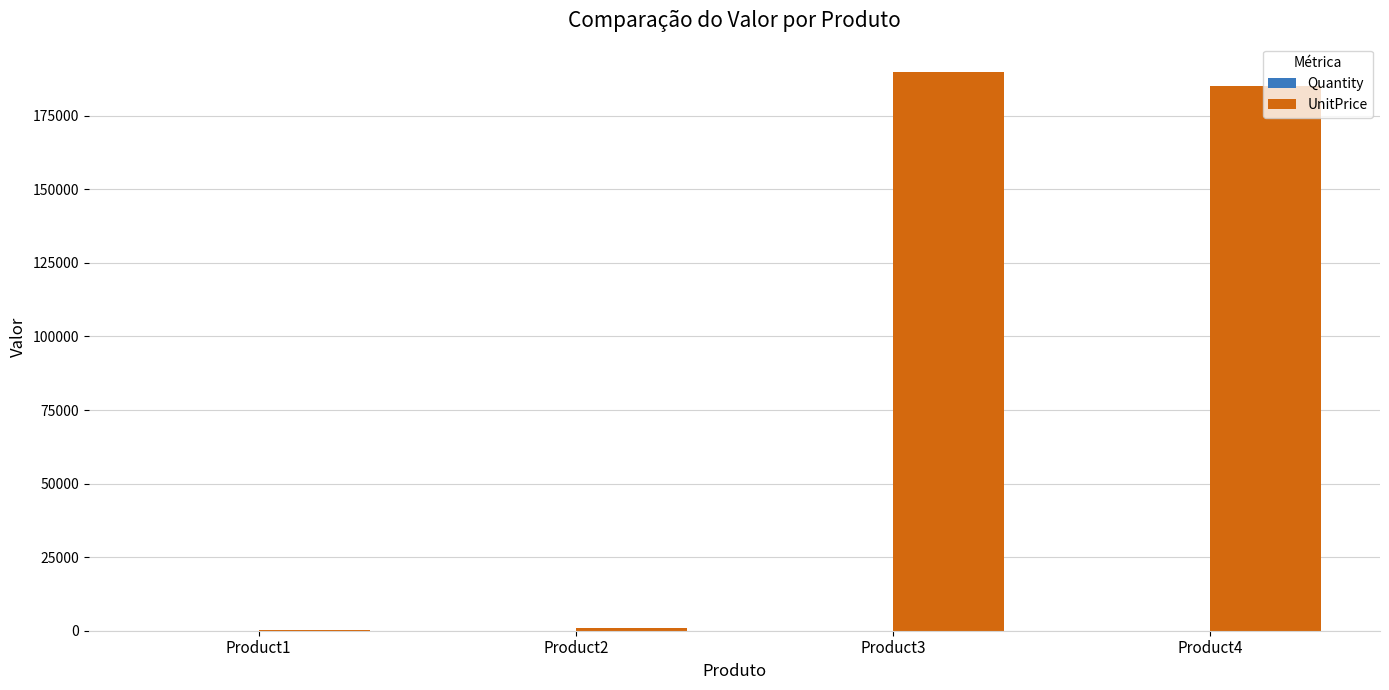

Which label corresponds to the largest value in the chart?

Product3